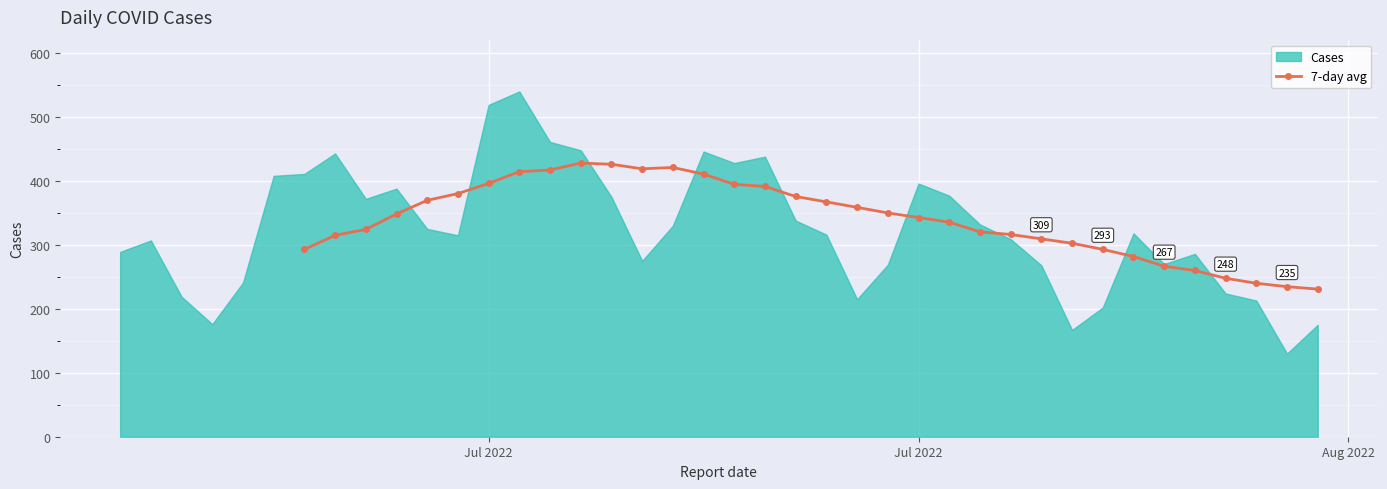

Reading left to right, list all the values displayed in this chart.

293.0	315.0	324.3	348.4	369.7	380.3	396.1	414.6	417.1	428.0	426.1	419.0	421.1	410.7	394.7	391.4	375.7	367.3	358.7	350.0	342.9	335.6	320.4	316.3	309.4	302.6	293.0	281.9	266.6	260.0	247.9	240.0	234.7	230.9